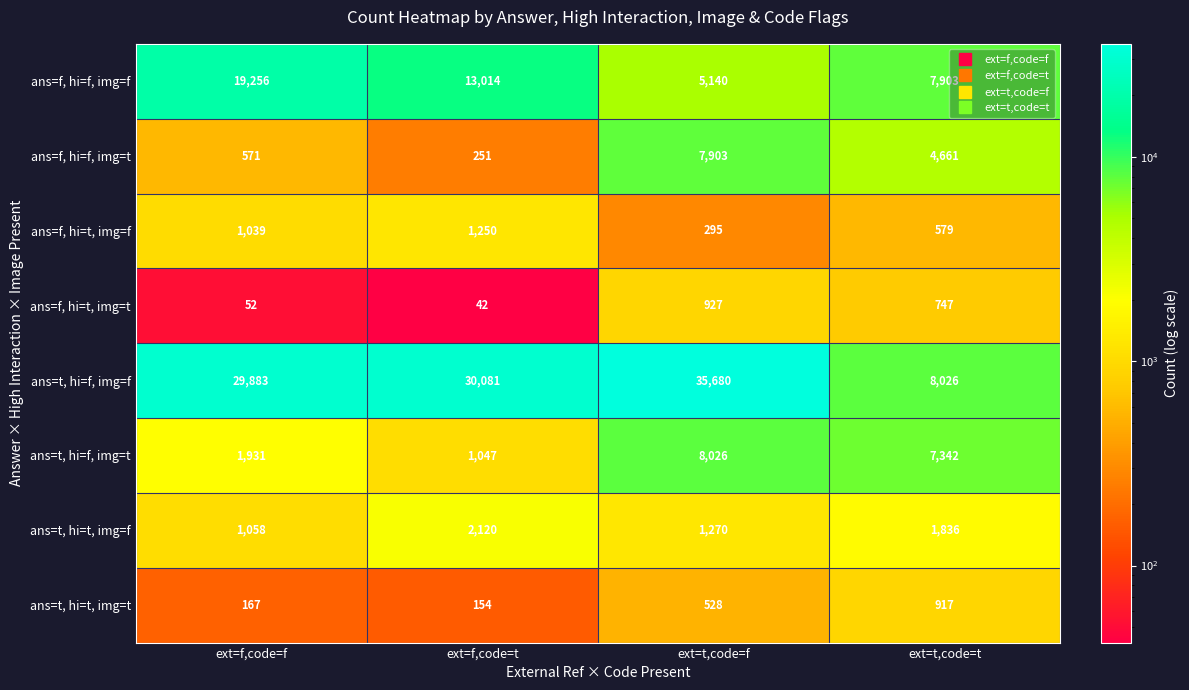

What is the total value across all series at ext=f,code=t?

47959